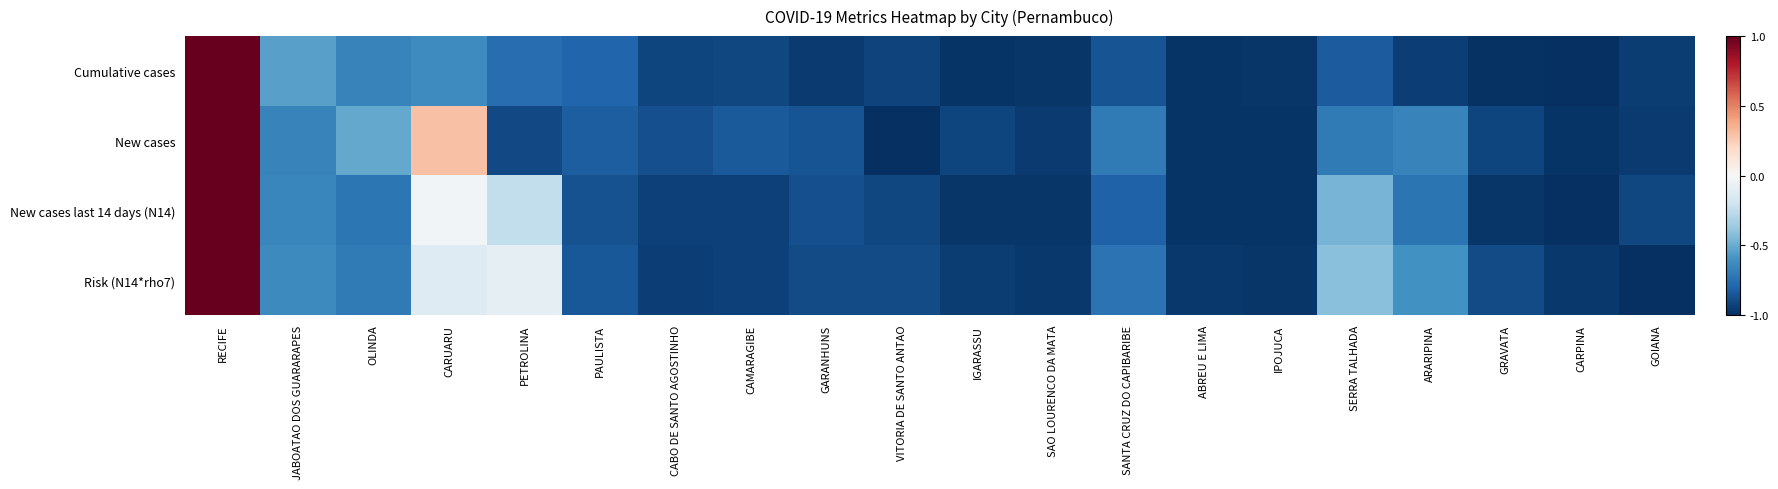

Reading left to right, transcribe all the data shown in this chart.

Cumulative cases: RECIFE=1.0	JABOATAO DOS GUARARAPES=-0.5	OLINDA=-0.7	CARUARU=-0.6	PETROLINA=-0.8	PAULISTA=-0.8	CABO DE SANTO AGOSTINHO=-0.9	CAMARAGIBE=-0.9	GARANHUNS=-1.0	VITORIA DE SANTO ANTAO=-0.9	IGARASSU=-1.0	SAO LOURENCO DA MATA=-1.0	SANTA CRUZ DO CAPIBARIBE=-0.9	ABREU E LIMA=-1.0	IPOJUCA=-1.0	SERRA TALHADA=-0.8	ARARIPINA=-0.9	GRAVATA=-1.0	CARPINA=-1.0	GOIANA=-1.0
New cases: RECIFE=1.0	JABOATAO DOS GUARARAPES=-0.7	OLINDA=-0.5	CARUARU=0.3	PETROLINA=-0.9	PAULISTA=-0.8	CABO DE SANTO AGOSTINHO=-0.9	CAMARAGIBE=-0.8	GARANHUNS=-0.9	VITORIA DE SANTO ANTAO=-1.0	IGARASSU=-0.9	SAO LOURENCO DA MATA=-1.0	SANTA CRUZ DO CAPIBARIBE=-0.7	ABREU E LIMA=-1.0	IPOJUCA=-1.0	SERRA TALHADA=-0.7	ARARIPINA=-0.7	GRAVATA=-0.9	CARPINA=-1.0	GOIANA=-1.0
New cases last 14 days (N14): RECIFE=1.0	JABOATAO DOS GUARARAPES=-0.7	OLINDA=-0.7	CARUARU=-0.0	PETROLINA=-0.2	PAULISTA=-0.9	CABO DE SANTO AGOSTINHO=-0.9	CAMARAGIBE=-0.9	GARANHUNS=-0.9	VITORIA DE SANTO ANTAO=-0.9	IGARASSU=-1.0	SAO LOURENCO DA MATA=-1.0	SANTA CRUZ DO CAPIBARIBE=-0.8	ABREU E LIMA=-1.0	IPOJUCA=-1.0	SERRA TALHADA=-0.5	ARARIPINA=-0.7	GRAVATA=-1.0	CARPINA=-1.0	GOIANA=-0.9
Risk (N14*rho7): RECIFE=1.0	JABOATAO DOS GUARARAPES=-0.6	OLINDA=-0.7	CARUARU=-0.1	PETROLINA=-0.1	PAULISTA=-0.8	CABO DE SANTO AGOSTINHO=-0.9	CAMARAGIBE=-0.9	GARANHUNS=-0.9	VITORIA DE SANTO ANTAO=-0.9	IGARASSU=-1.0	SAO LOURENCO DA MATA=-1.0	SANTA CRUZ DO CAPIBARIBE=-0.7	ABREU E LIMA=-1.0	IPOJUCA=-1.0	SERRA TALHADA=-0.4	ARARIPINA=-0.6	GRAVATA=-0.9	CARPINA=-1.0	GOIANA=-1.0